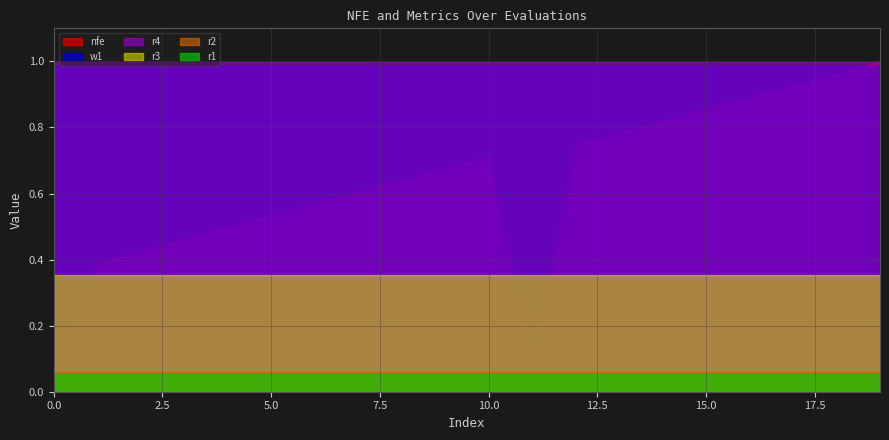

How many lines are shown in the chart?

6